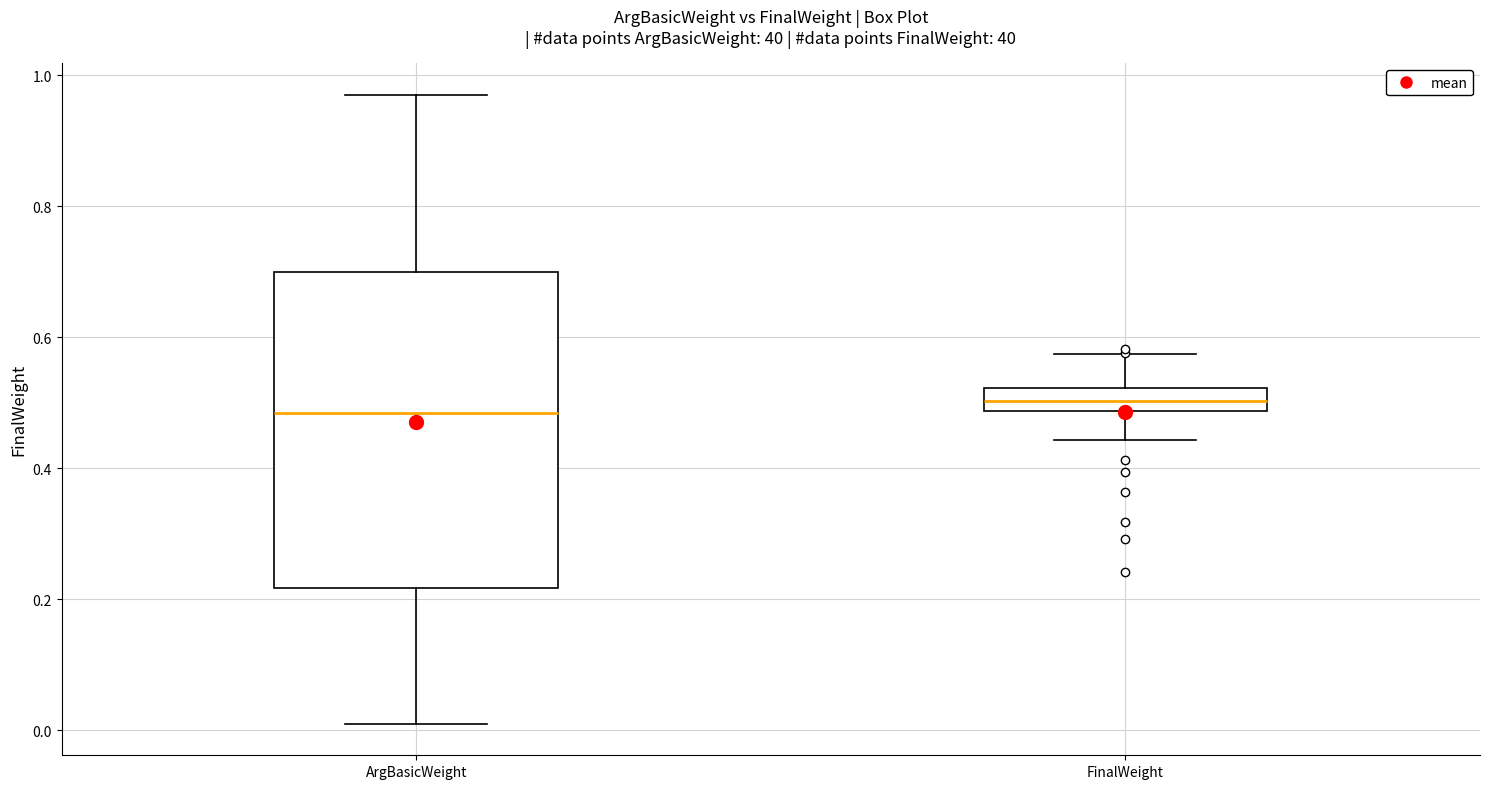

Where does the upper whisker of the box for FinalWeight end on the y-axis? The values are not printed on the chart, so give them approximately, as read against the axis.

0.58